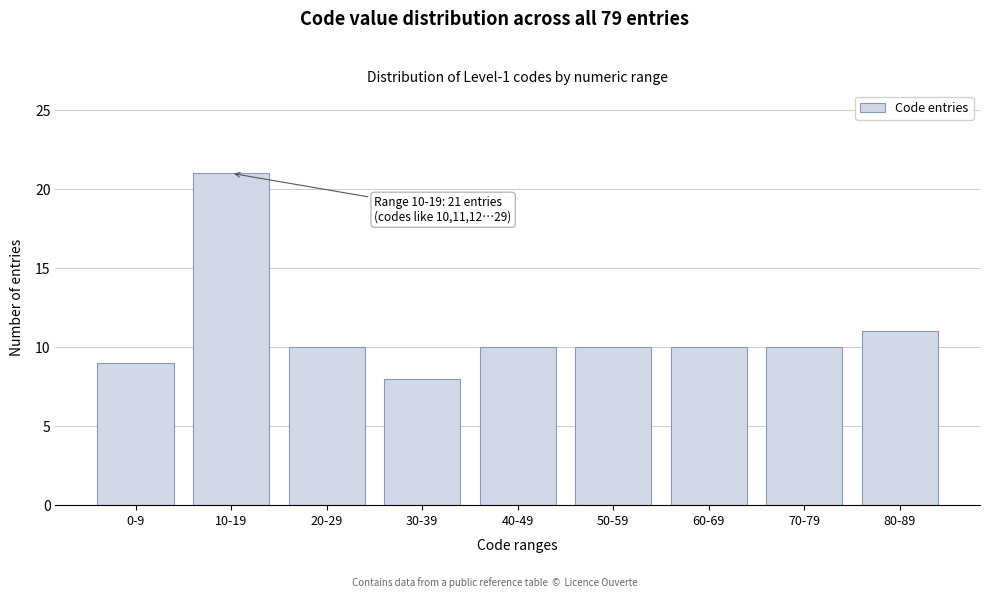

Reading left to right, transcribe all the data shown in this chart.

0-9=9	10-19=21	20-29=10	30-39=8	40-49=10	50-59=10	60-69=10	70-79=10	80-89=11